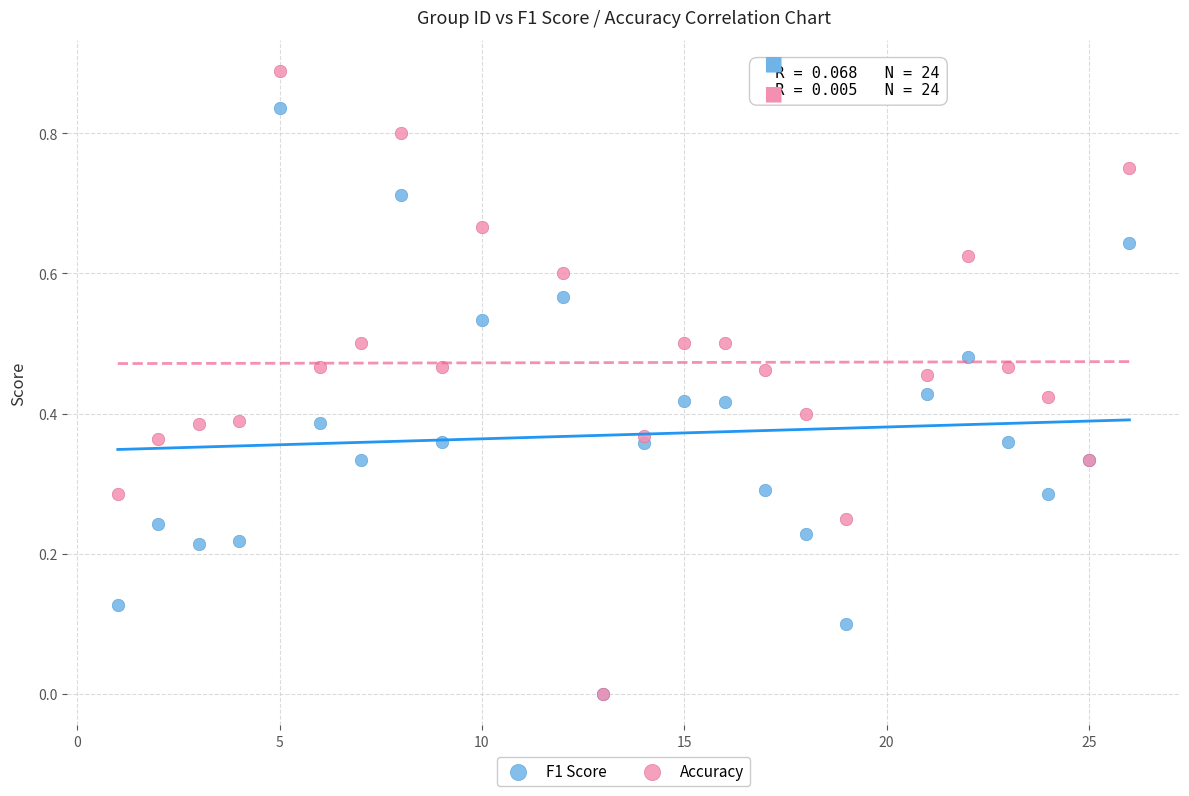

What are all the series names shown in the legend?

F1 Score, Accuracy